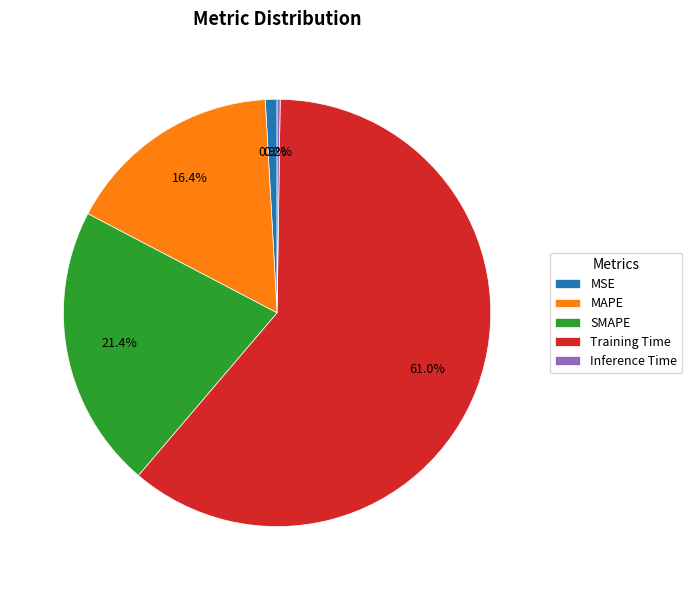

Combined, do Training Time and SMAPE account for over 50%?

Yes